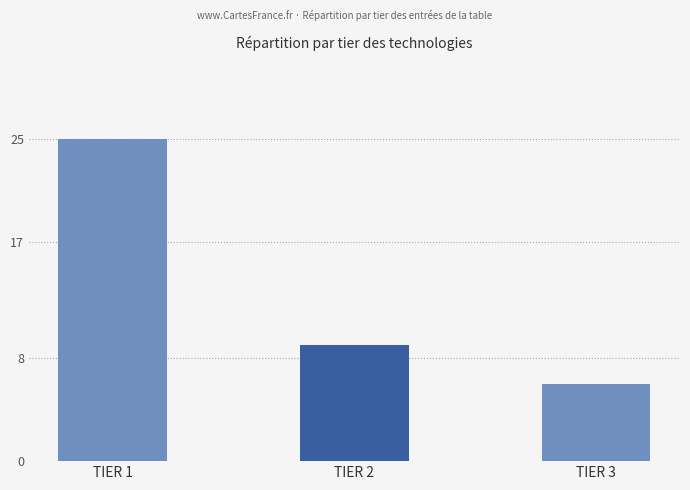

At which label is the value closest to 15?

TIER 2